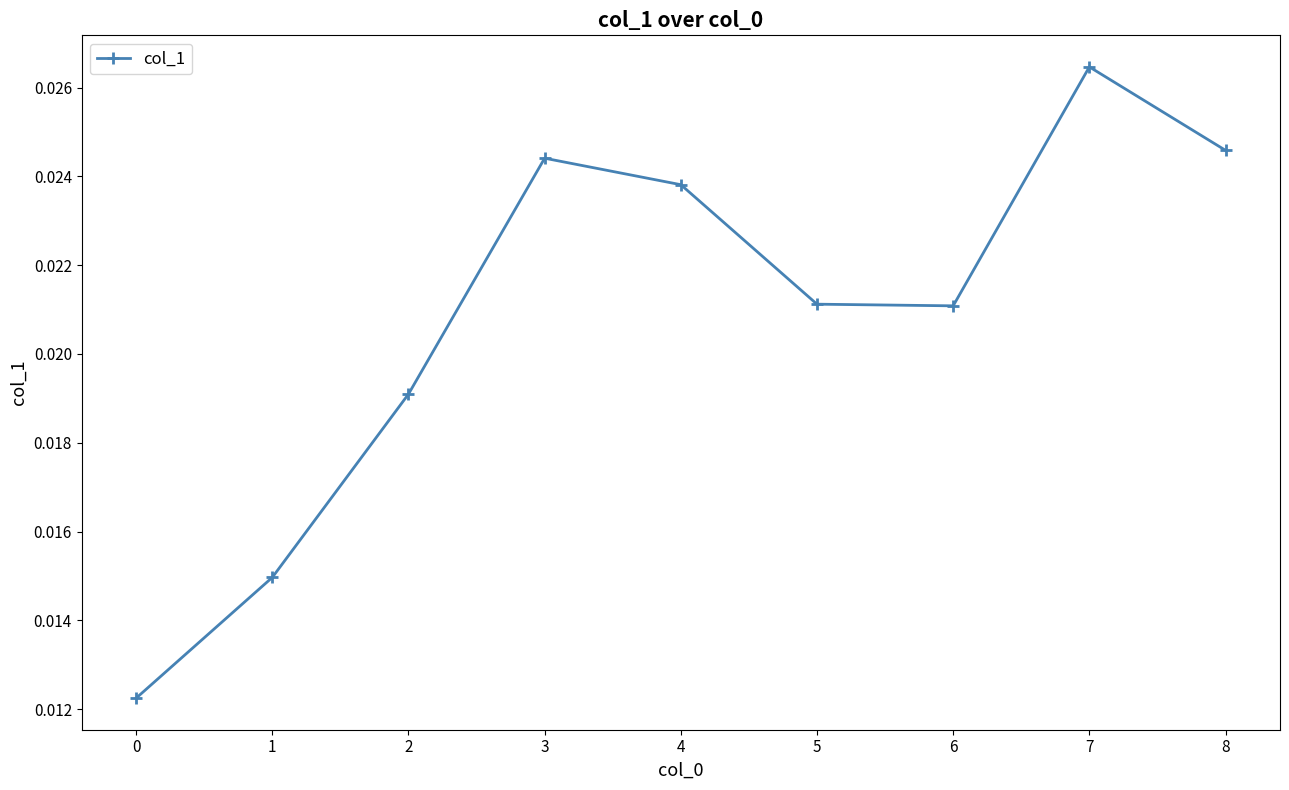

Count the values in the range 0 to 1.

9